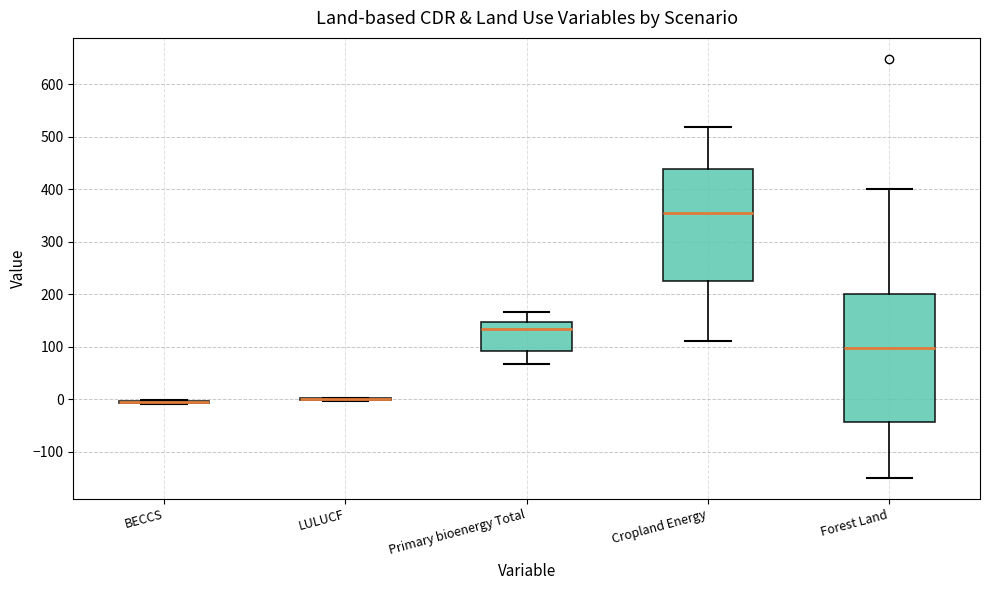

Reading left to right, read every box against the y-axis: the position of its median line, the range the box covers, and the ends of its whiskers. The values are not printed on the chart, so give them approximately, as read against the axis.

BECCS: box collapsed to a line at -10, whiskers -10 to 0
LULUCF: box collapsed to a line at 0, whiskers 0 to 0
Primary bioenergy Total: median 130, box 90 to 150, whiskers 70 to 170
Cropland Energy: median 350, box 220 to 440, whiskers 110 to 520
Forest Land: median 100, box -40 to 200, whiskers -150 to 400